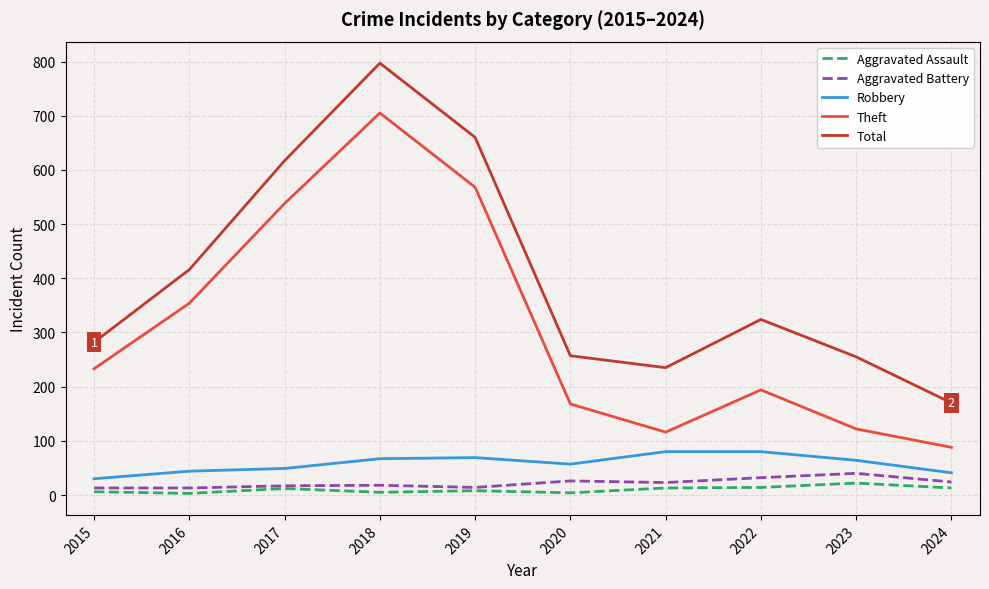

At which category does Theft reach its first local valley?

2021